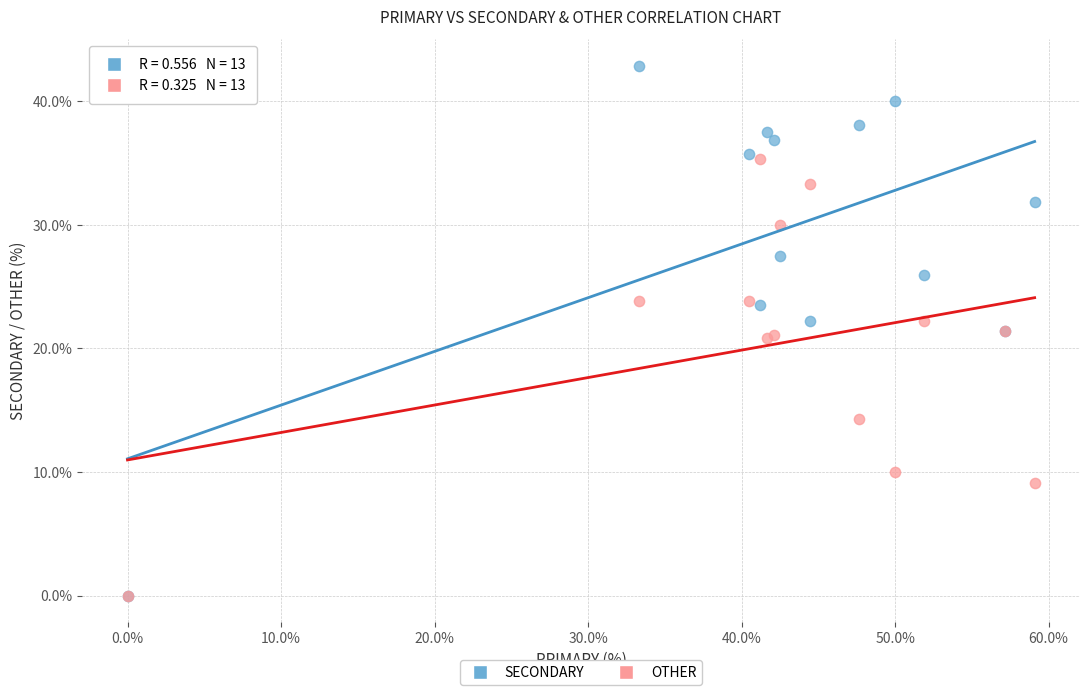

In the OTHER series, what Y value is closest to 17?

14.3